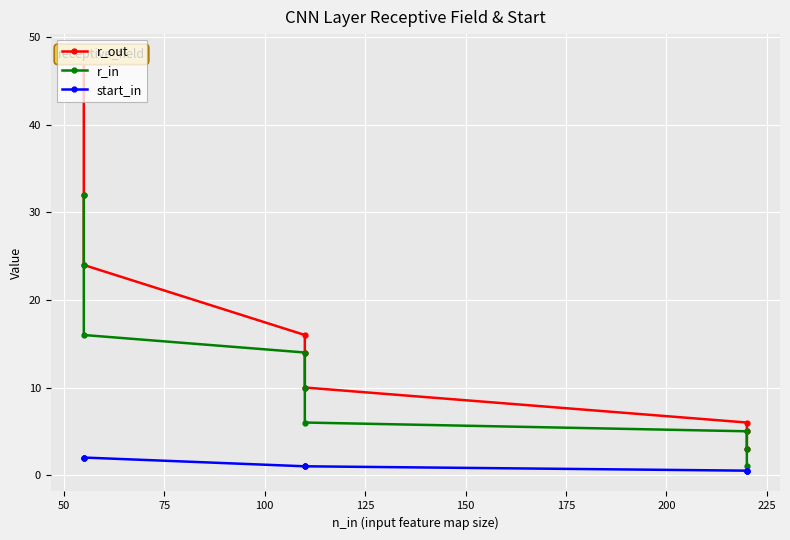

List the series in order of their peak value, highest first.

r_out, r_in, start_in